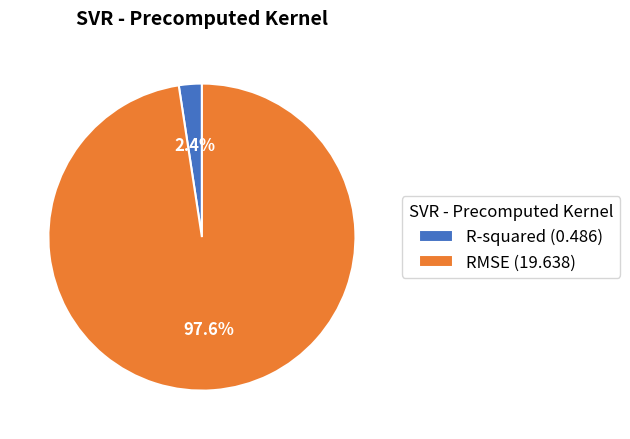

Rank the categories by value from highest to lowest.

RMSE, R-squared